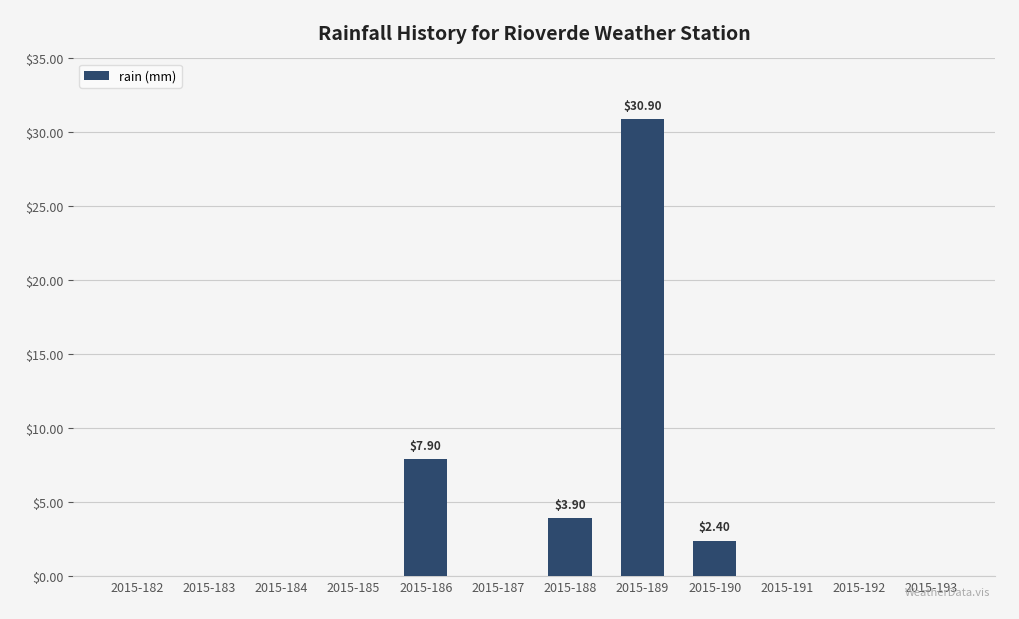

What is the sum of all values?

45.1